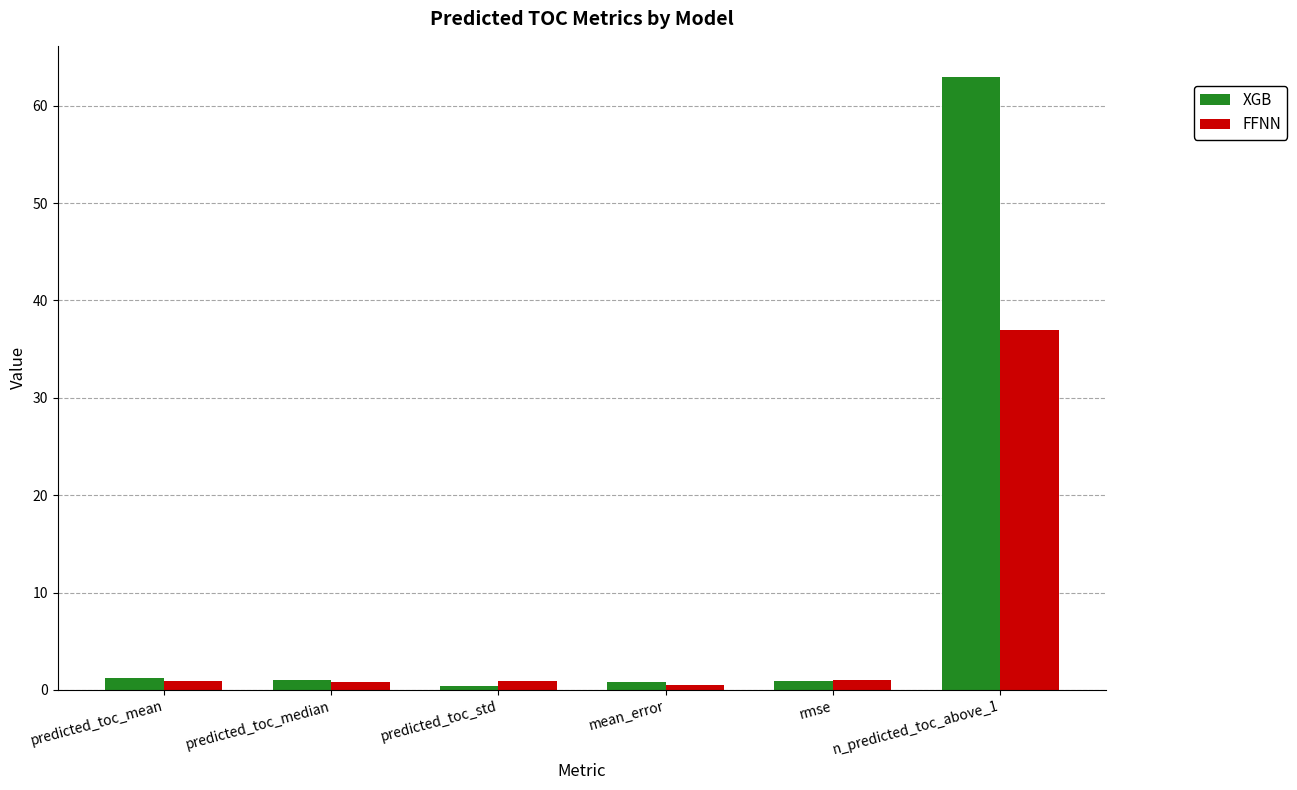

What are all the series names shown in the legend?

XGB, FFNN